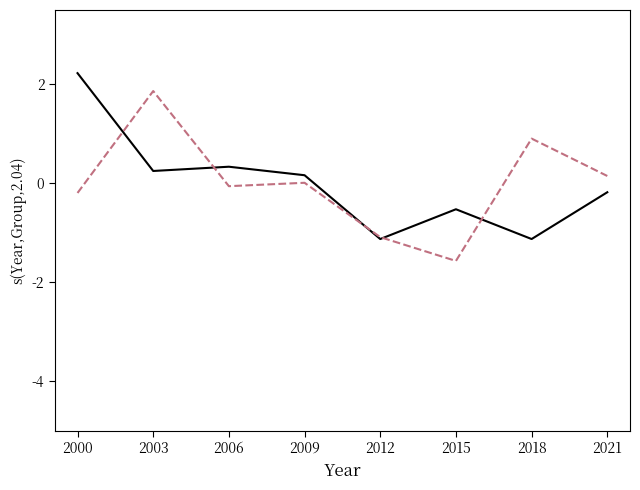

What is the total value across all series at 2003?

2.1